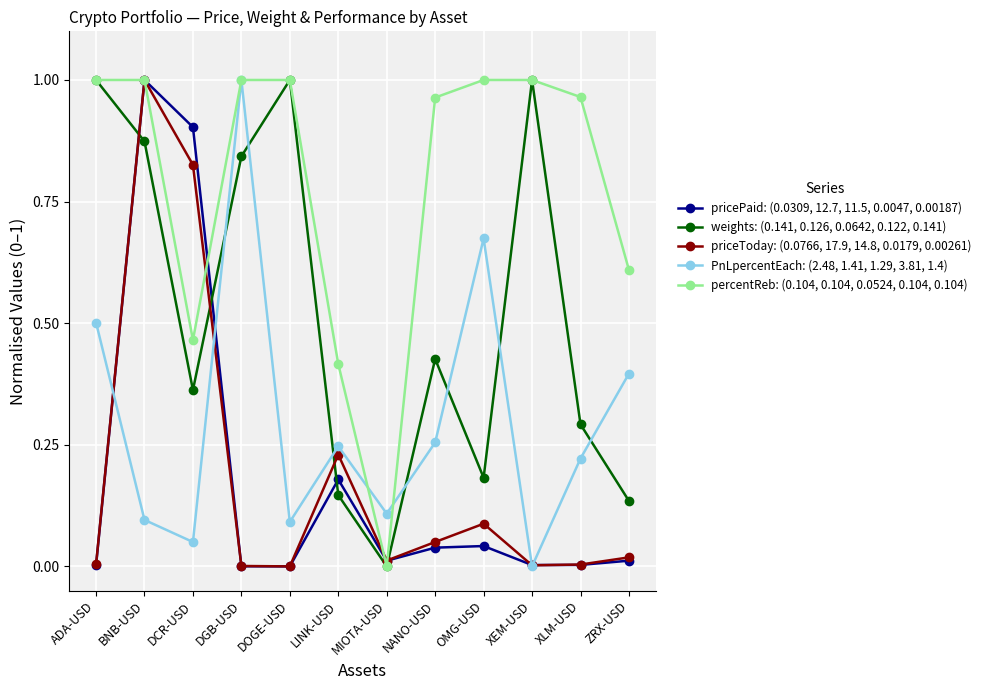

What is the label of the 12th point from the right?

ADA-USD